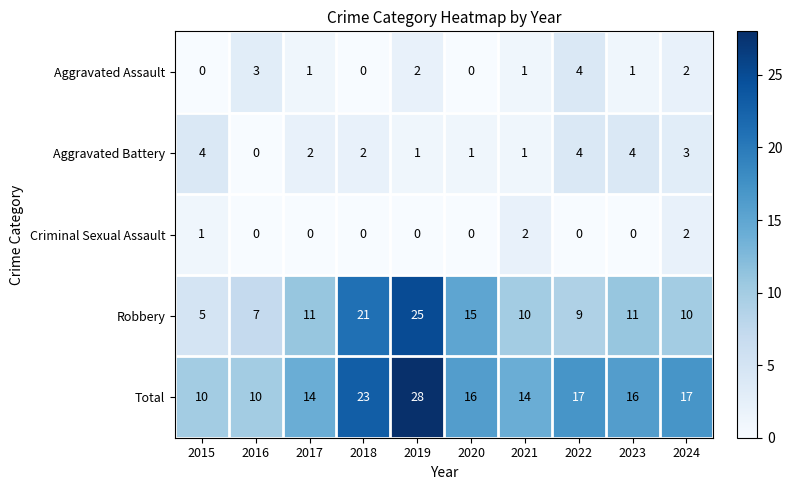

What is the spread (max minus min) of values at 2019?

28